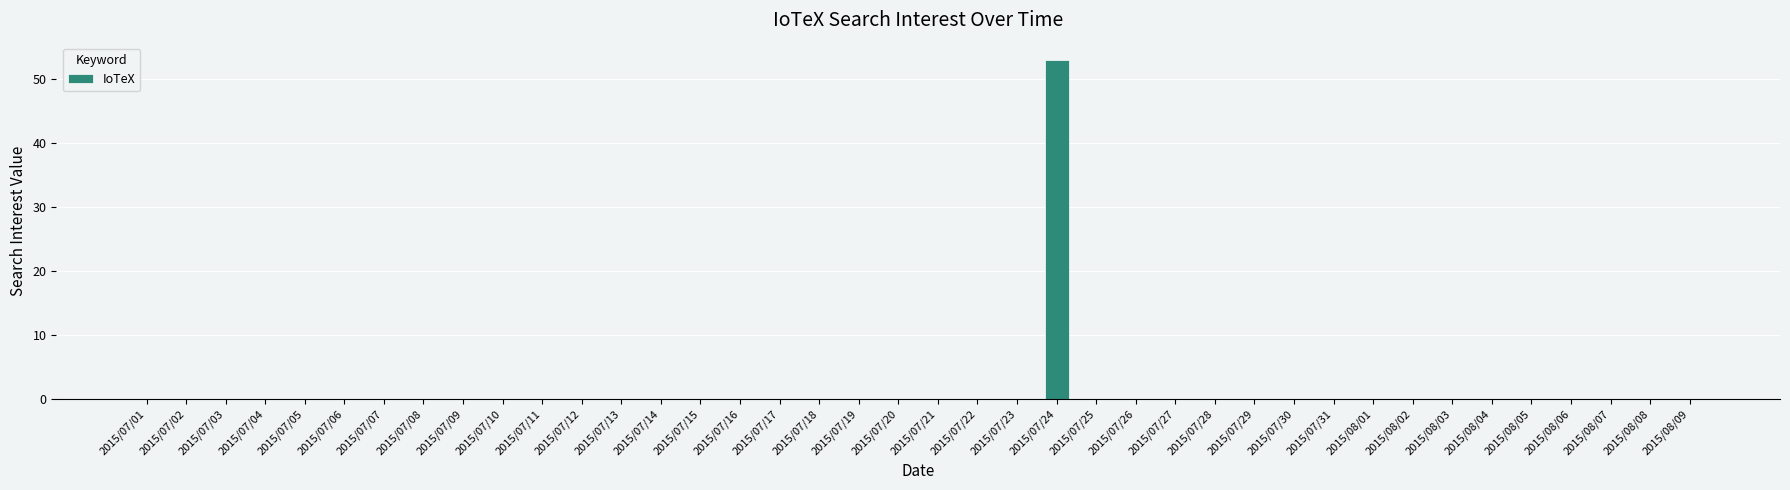

What is the maximum value shown in the chart?

53